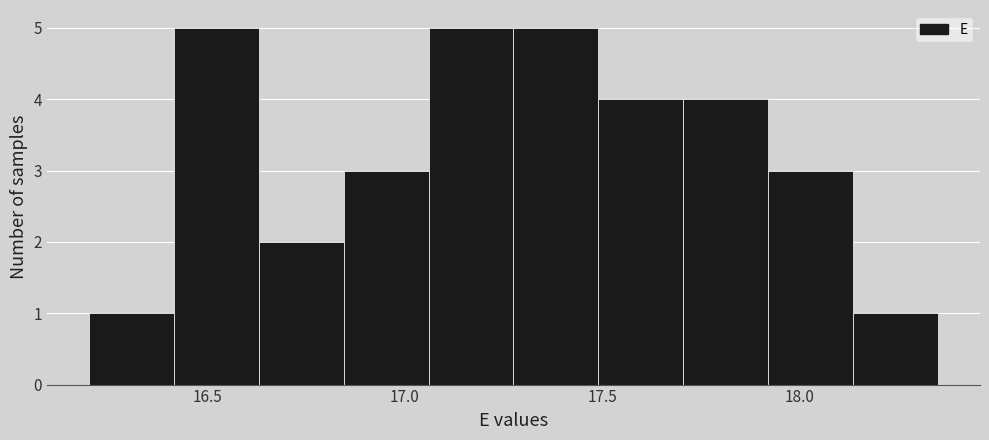

How tall is the bar that spans 17.920 to 18.135 on the x-axis? Neither the bar edges nor the heights are printed on the chart, so give them approximately, as read against the axes.

3